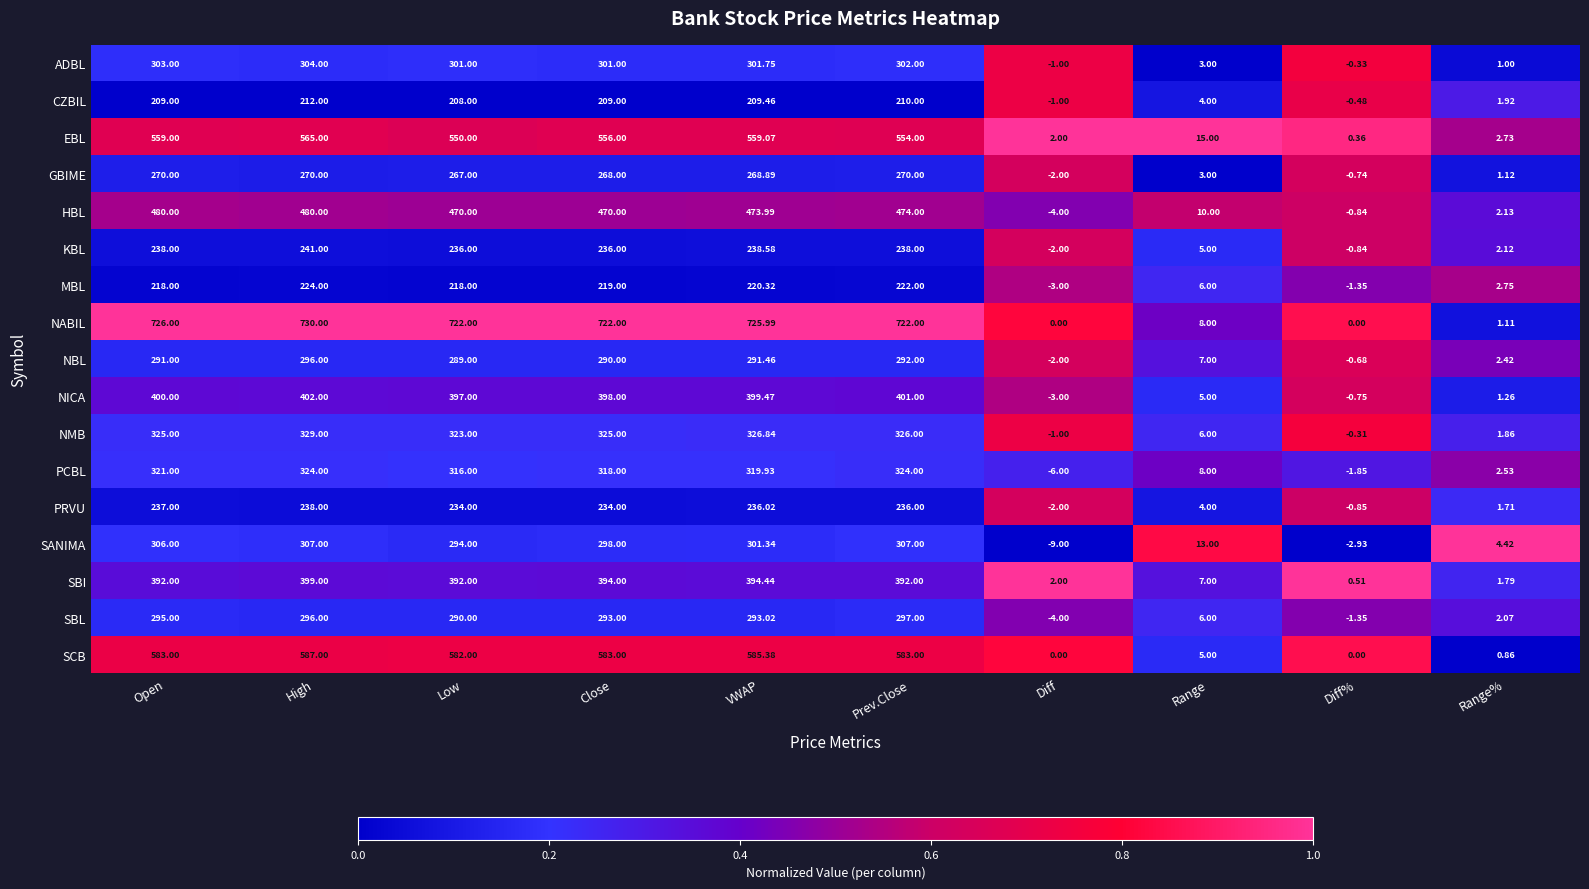

Which series has the widest spread of values?

NABIL